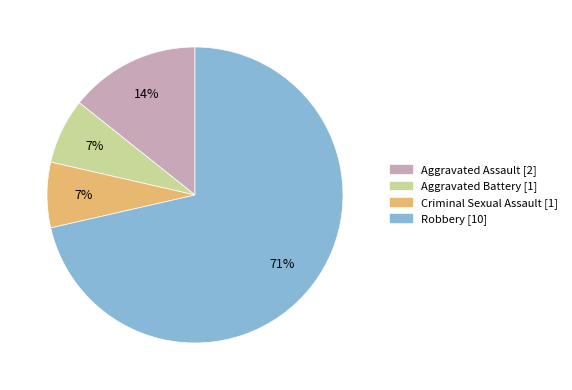

Do Robbery and Aggravated Assault together represent more than half of the pie?

Yes